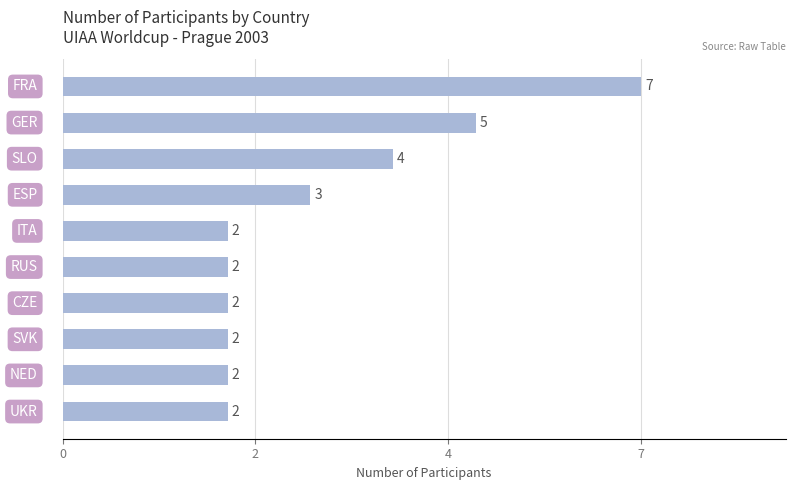

Are the bars horizontal?

Yes